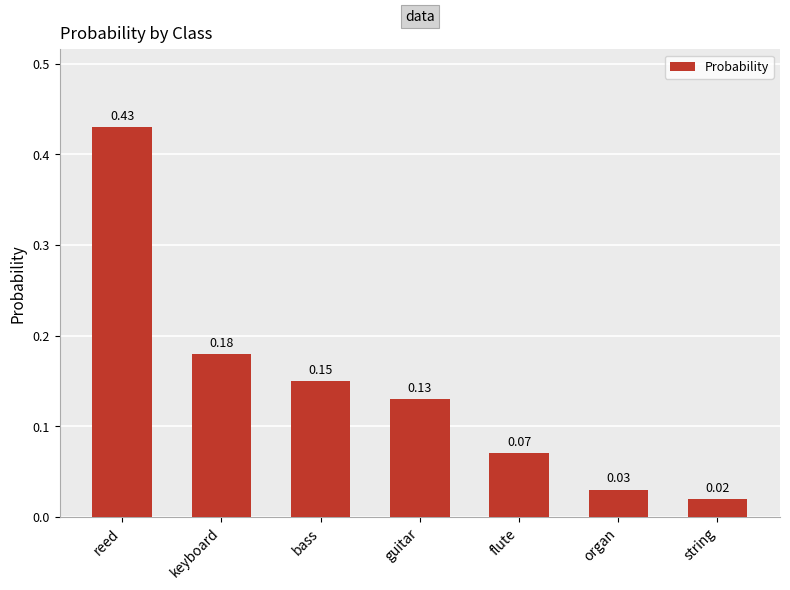

What is the sum of all values?

1.0